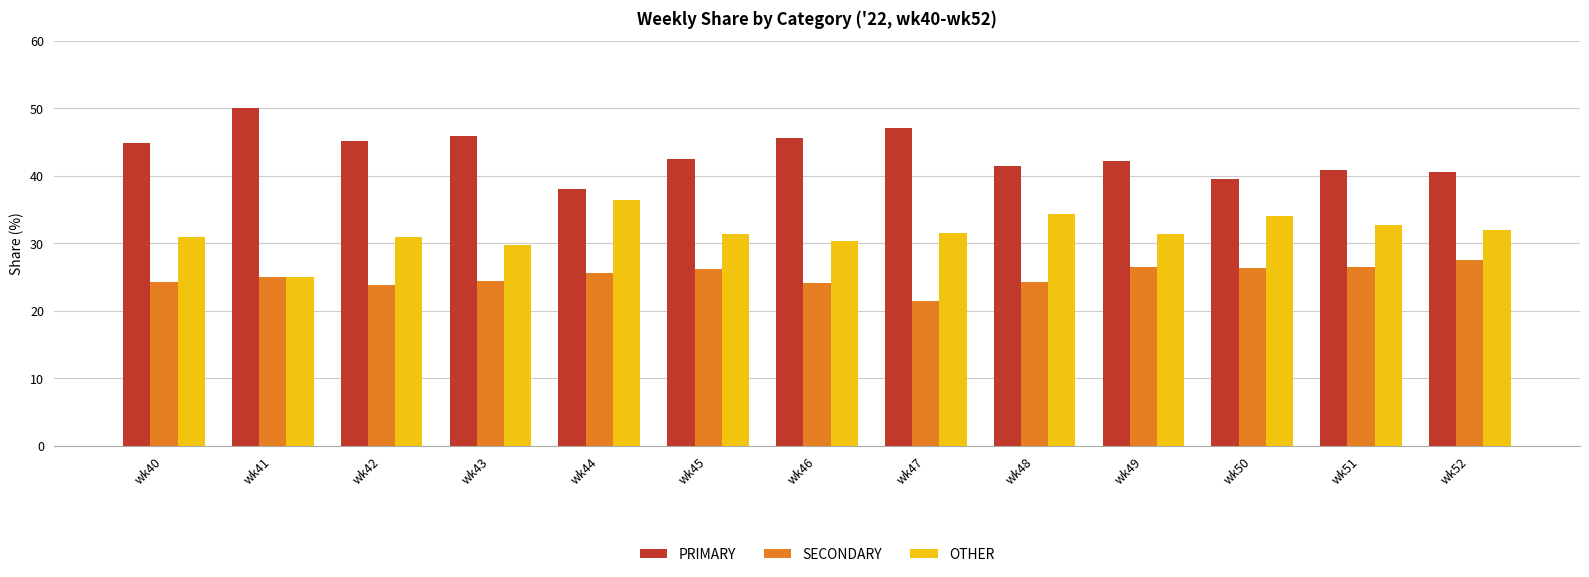

The OTHER series shows 18.4 at wk47. True or false?

False